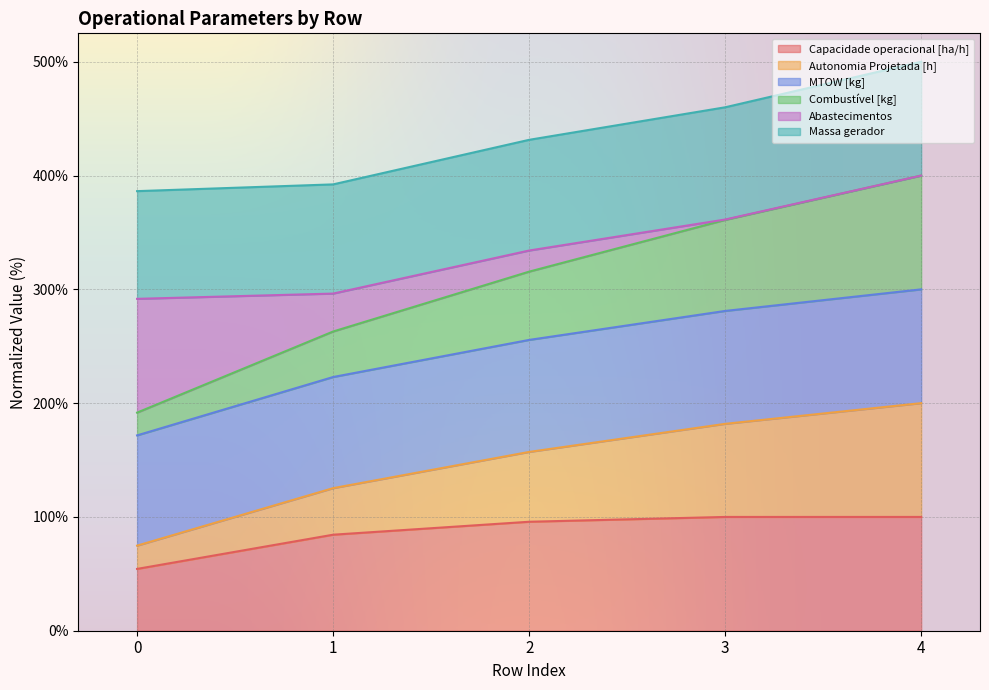

What is the total value across all series at 0?

386.3